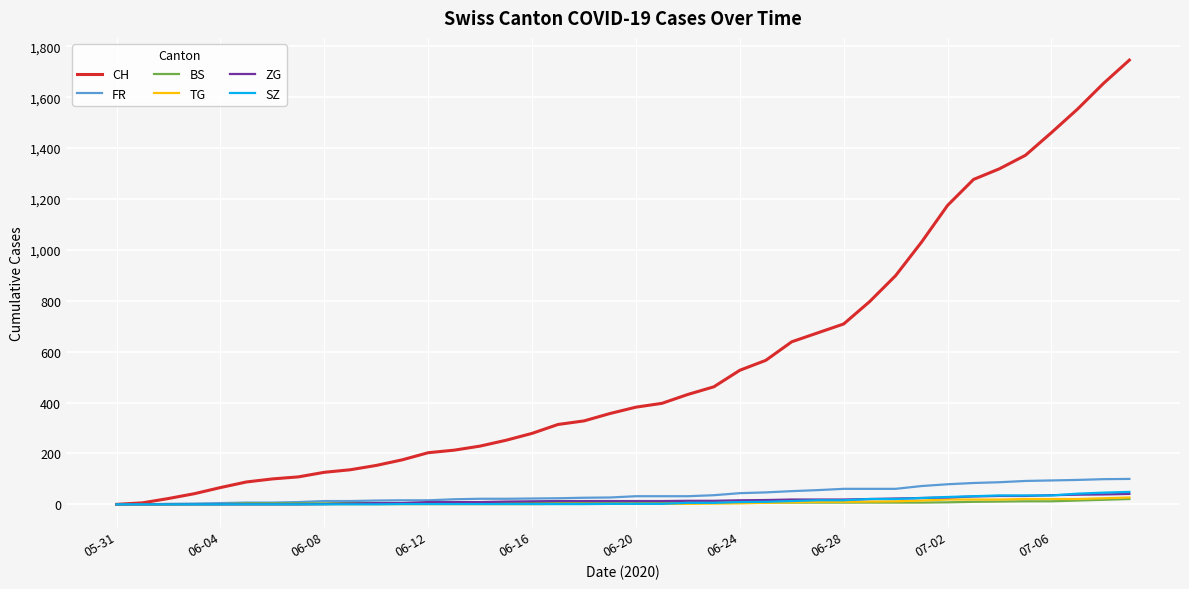

Which series has the largest total across all categories?

CH